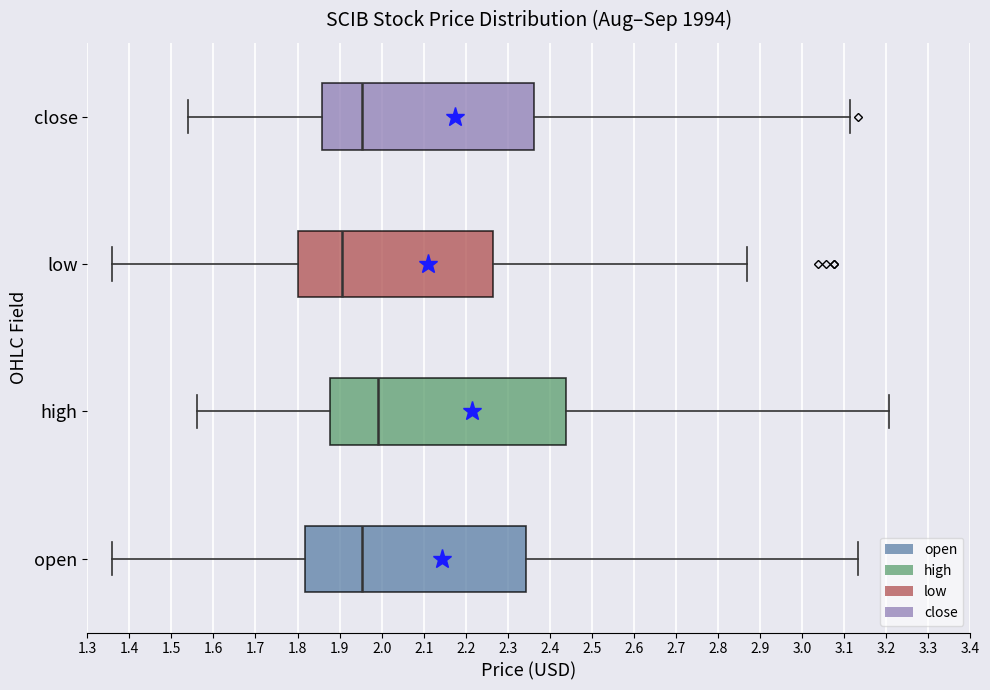

Which box's median line is the furthest to the right?

high